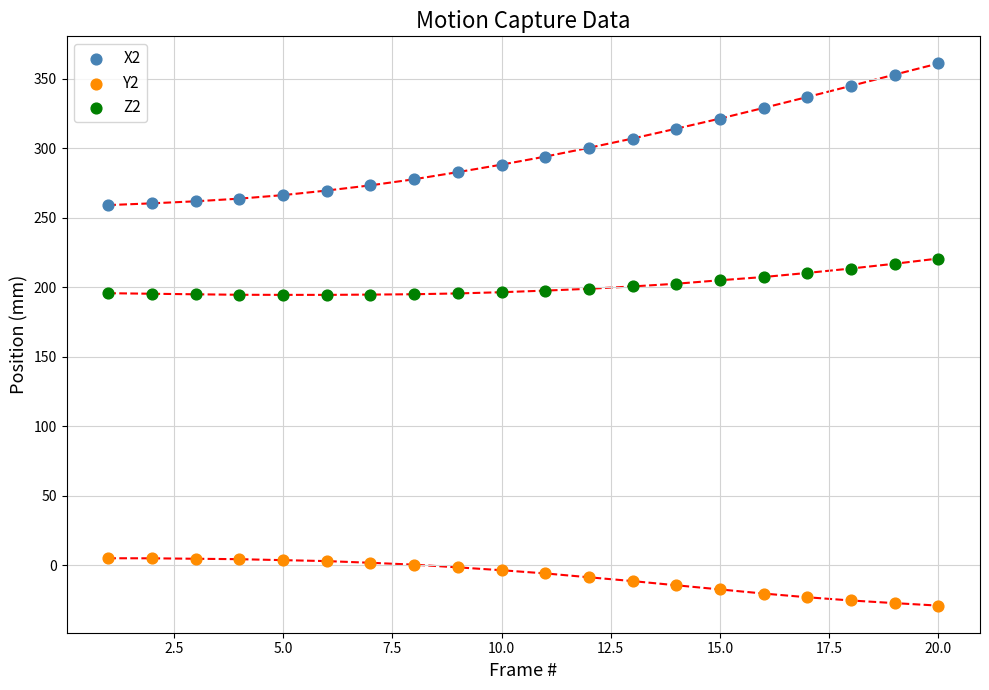

Which series contains the lowest Y value?

Y2